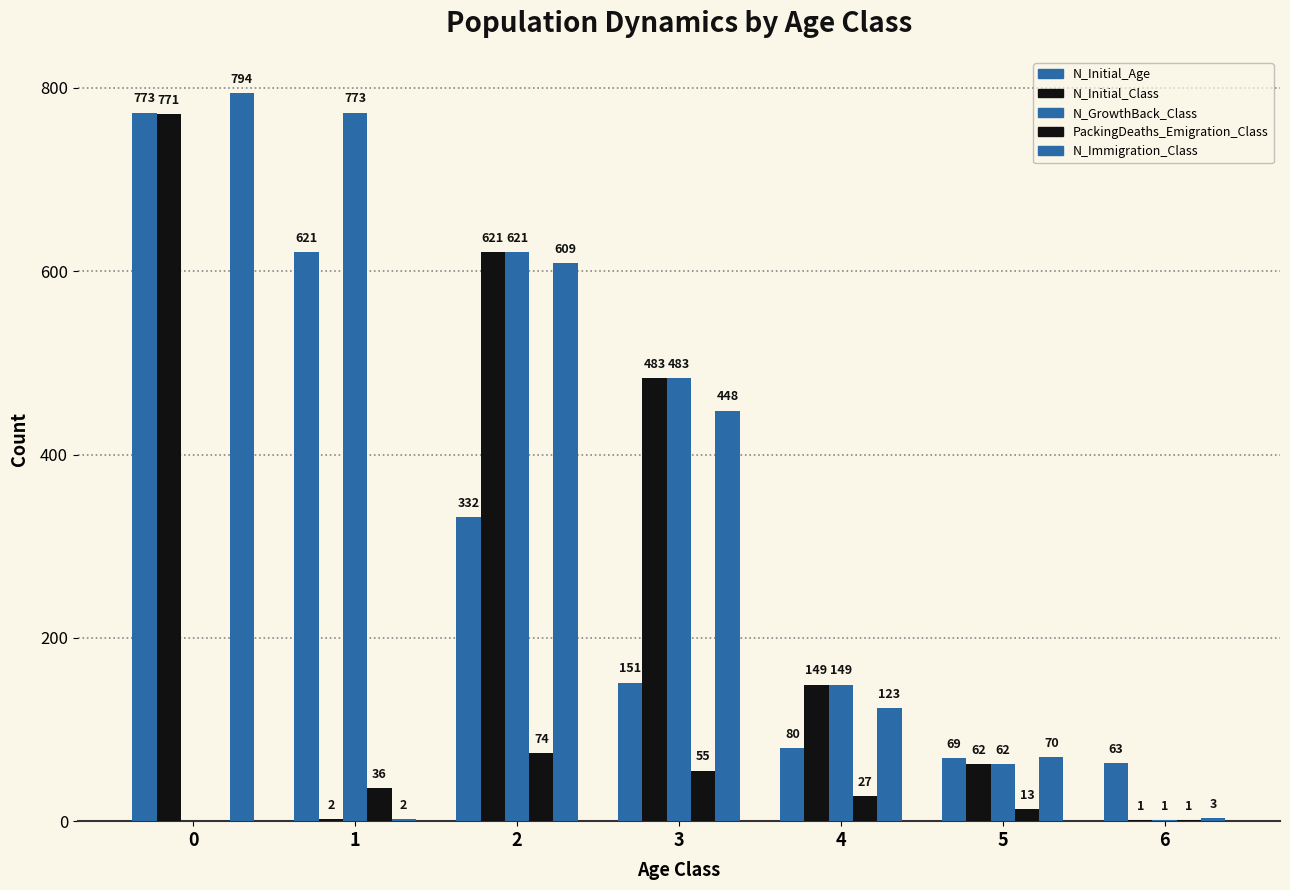

What is the sum of the N_Initial_Age values at 6 and 4?

143